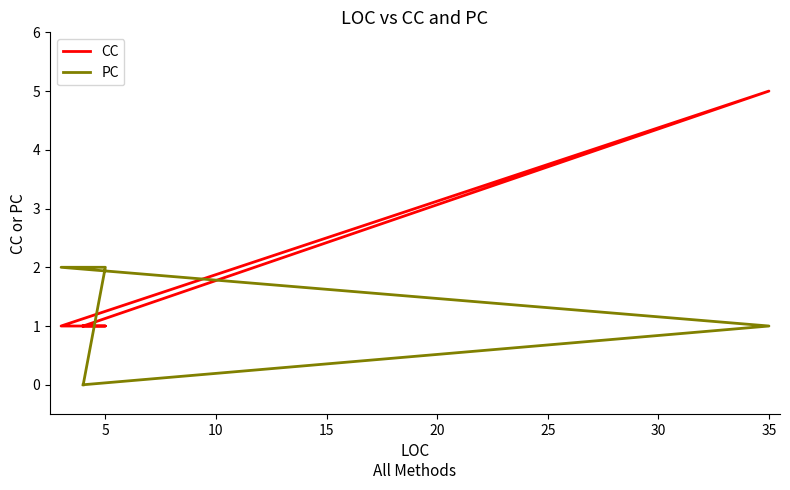

Which series has the largest range (max minus min)?

CC